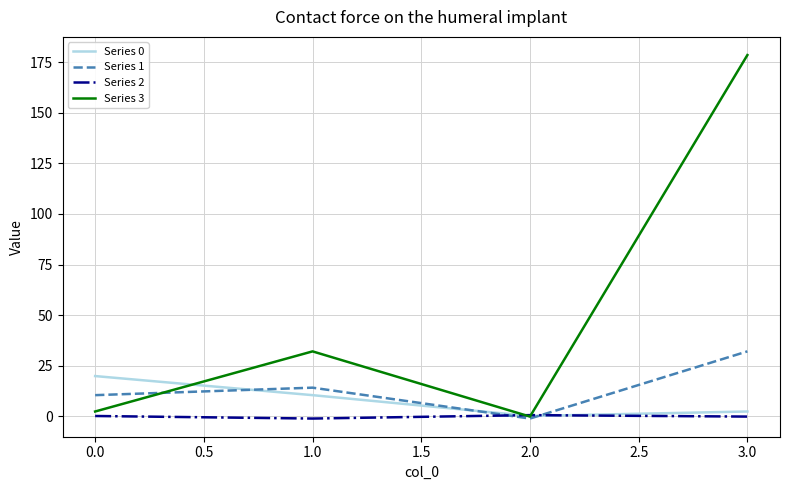

What is the maximum value shown in the chart?

178.5